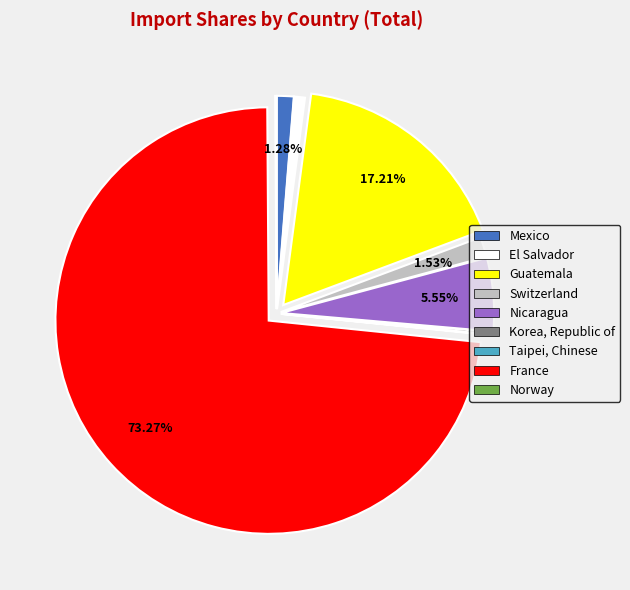

Does any single category account for the majority?

Yes